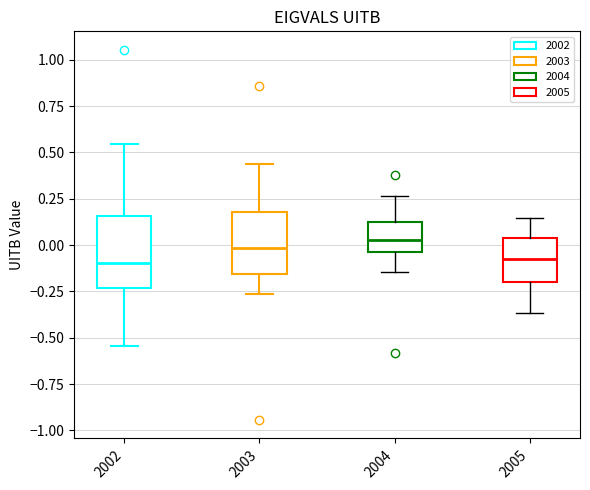

Reading left to right, transcribe this box plot: for each box, give where its median line is, the range the box spans, and where its two whiskers end, as read against the y-axis. The values are not printed on the chart, so give them approximately, as read against the axis.

2002: median -0.10, box -0.25 to 0.15, whiskers -0.55 to 0.55
2003: median 0.00, box -0.15 to 0.20, whiskers -0.25 to 0.45
2004: median 0.00, box -0.05 to 0.15, whiskers -0.15 to 0.25
2005: median -0.05, box -0.20 to 0.05, whiskers -0.35 to 0.15